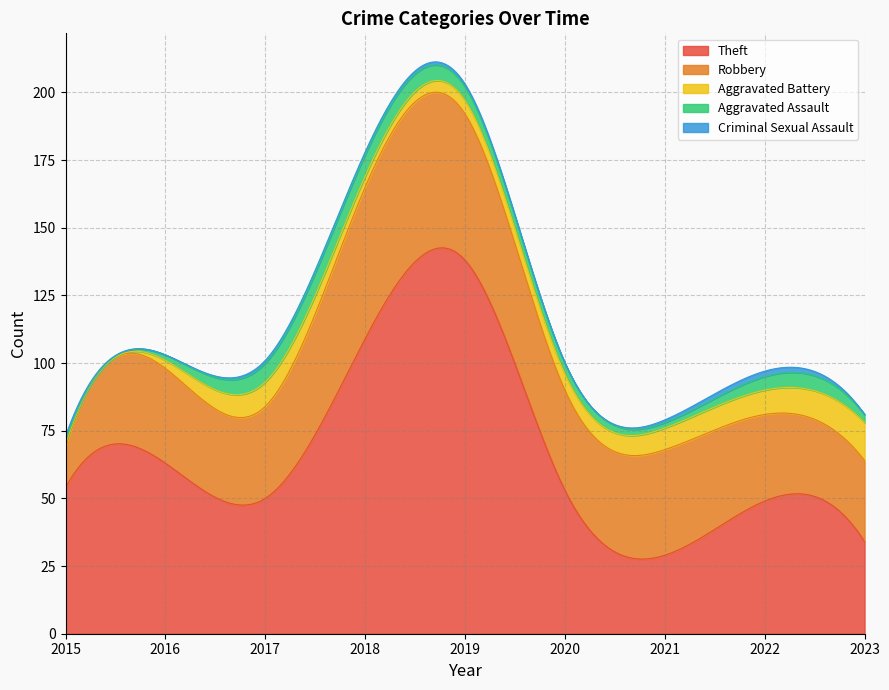

Where do Criminal Sexual Assault and Aggravated Assault first cross each other?

2015 and 2016